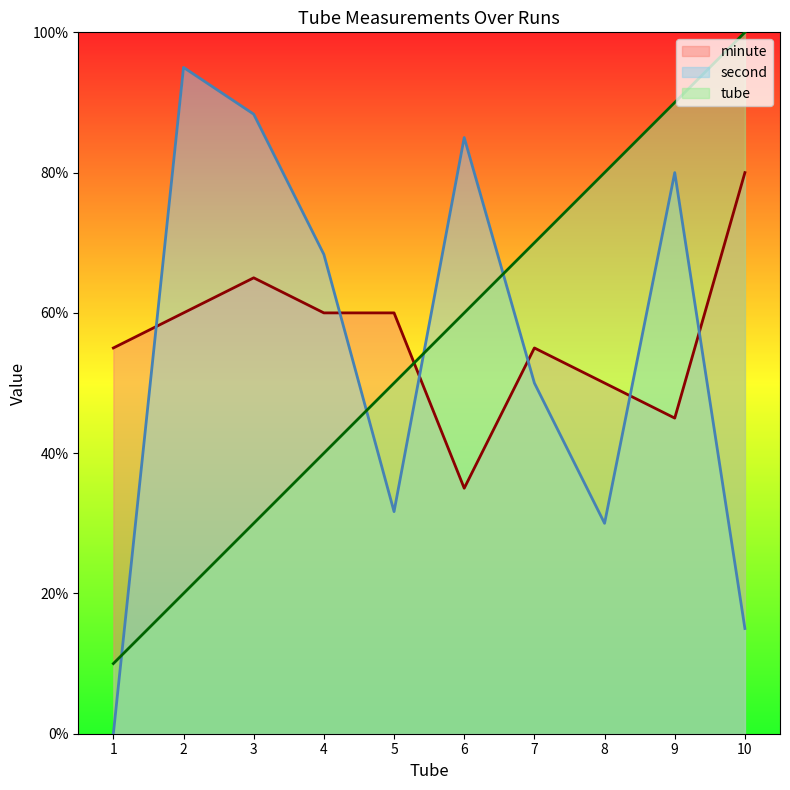

What is the greatest value displayed?

100.0